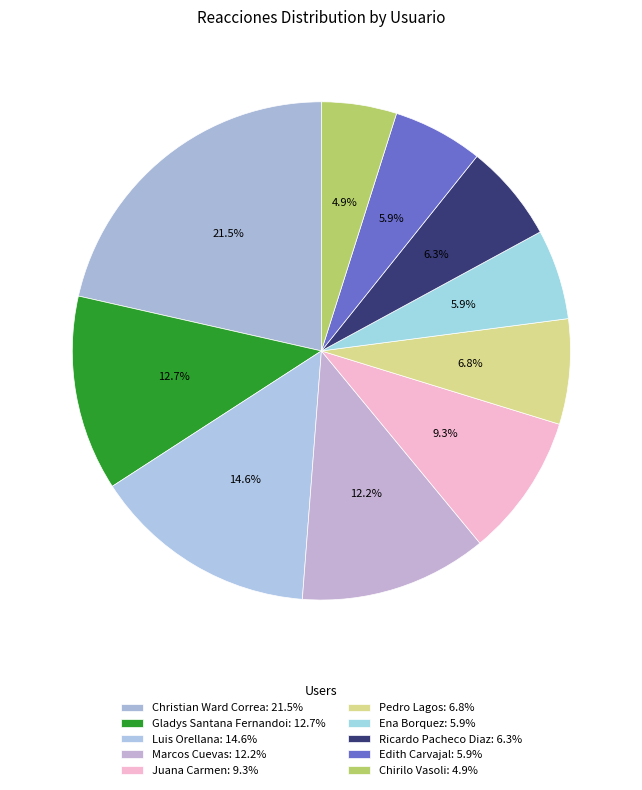

The Christian Ward Correa slice represents 8% of the pie. True or false?

False